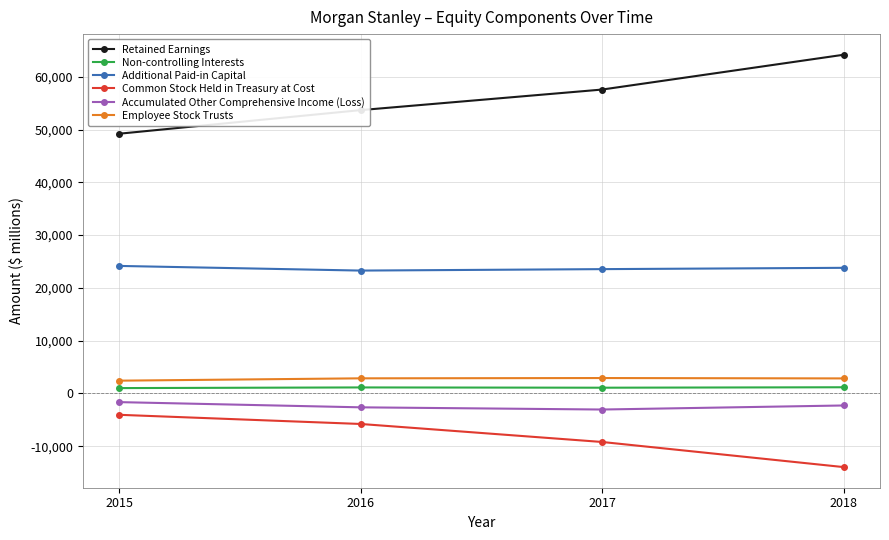

What is the spread (max minus min) of values at 2015?

53263